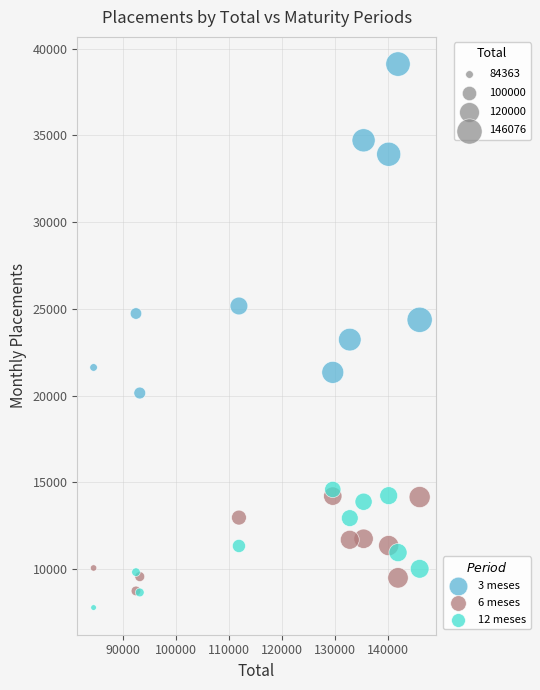

Which series reaches the minimum Y coordinate?

12 meses